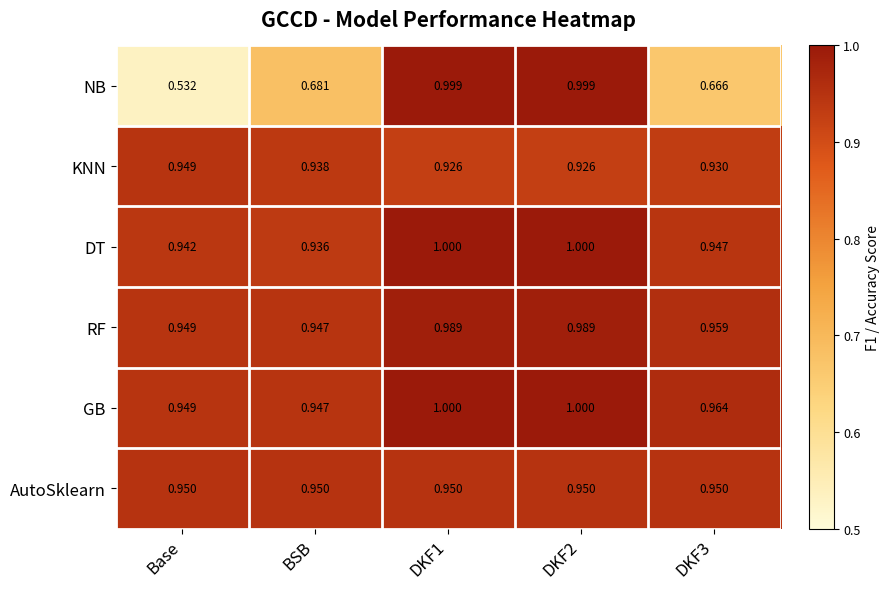

Which category has the lowest value in the DT series?

BSB